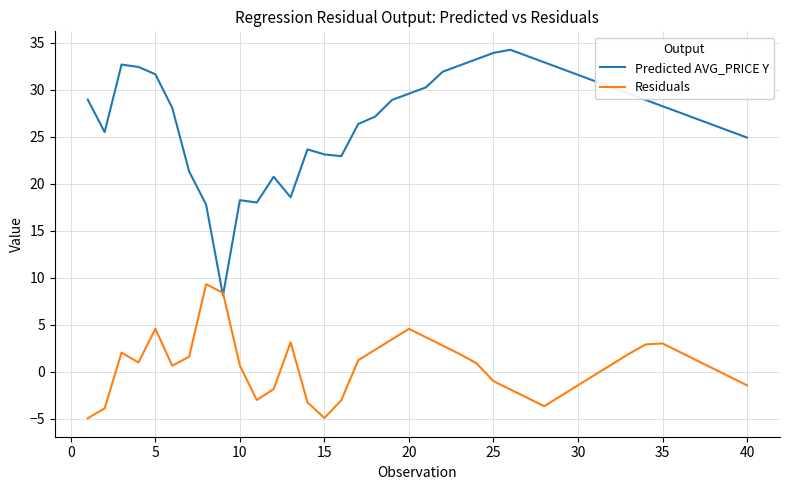

How many lines are shown in the chart?

2